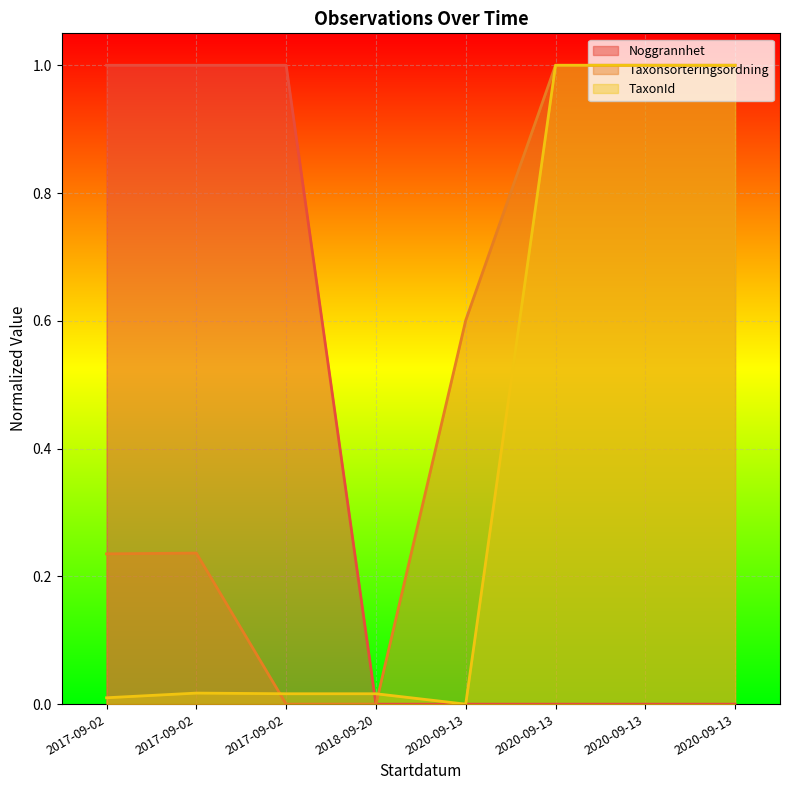

At which category does TaxonId reach its first local peak?

2017-09-02